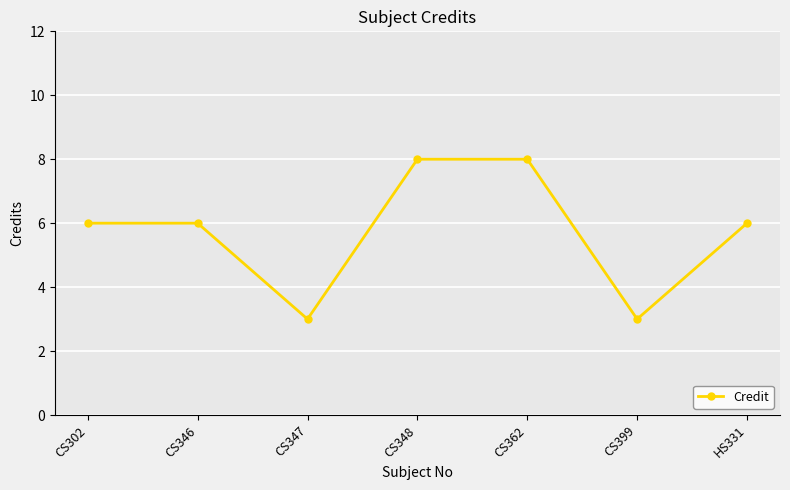

What is the difference between the maximum and minimum values?

5